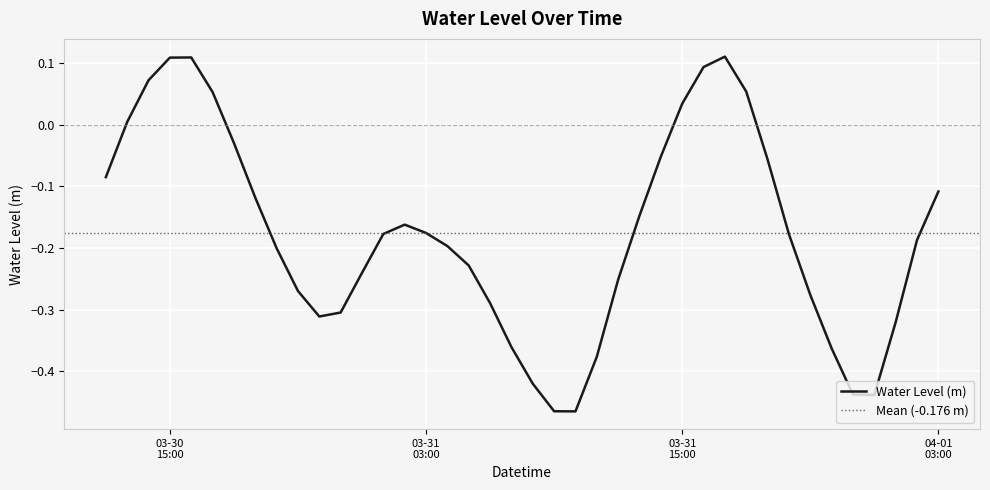

What is the label of the 37th point from the left?

2023-04-01 00:00:00